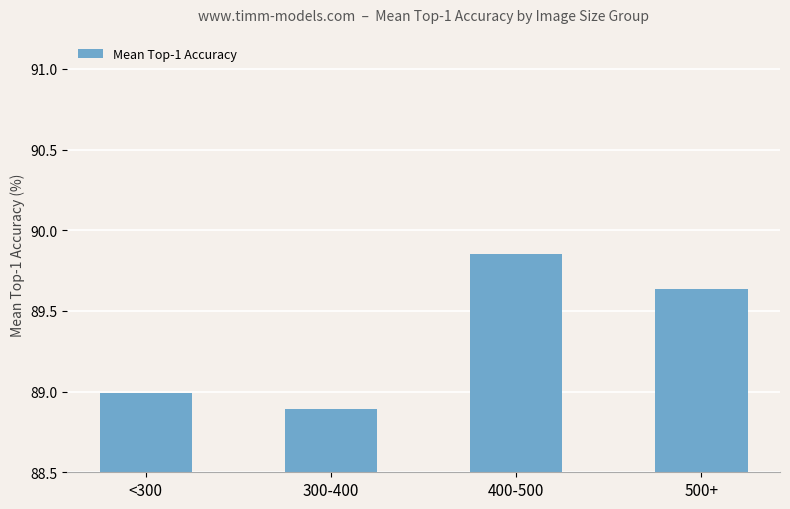

At which label is the value closest to 89?

<300